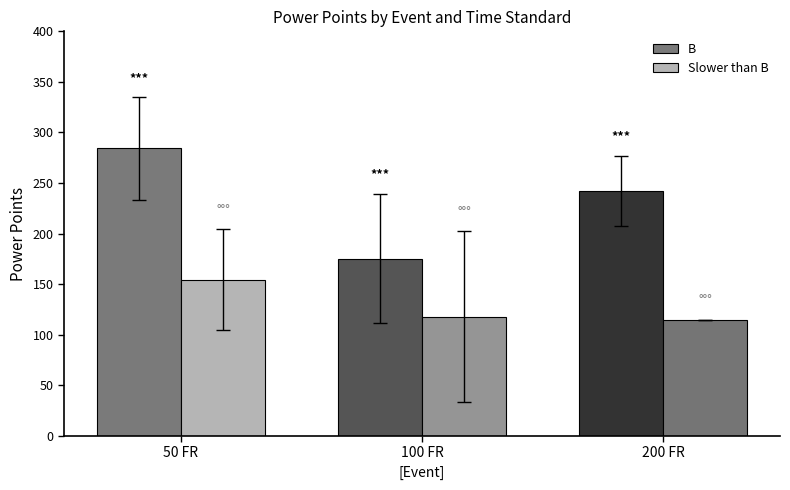

Reading left to right, transcribe all the data shown in this chart.

B: 50 FR=284.2	100 FR=175.4	200 FR=242.5
Slower than B: 50 FR=154.6	100 FR=117.9	200 FR=115.0